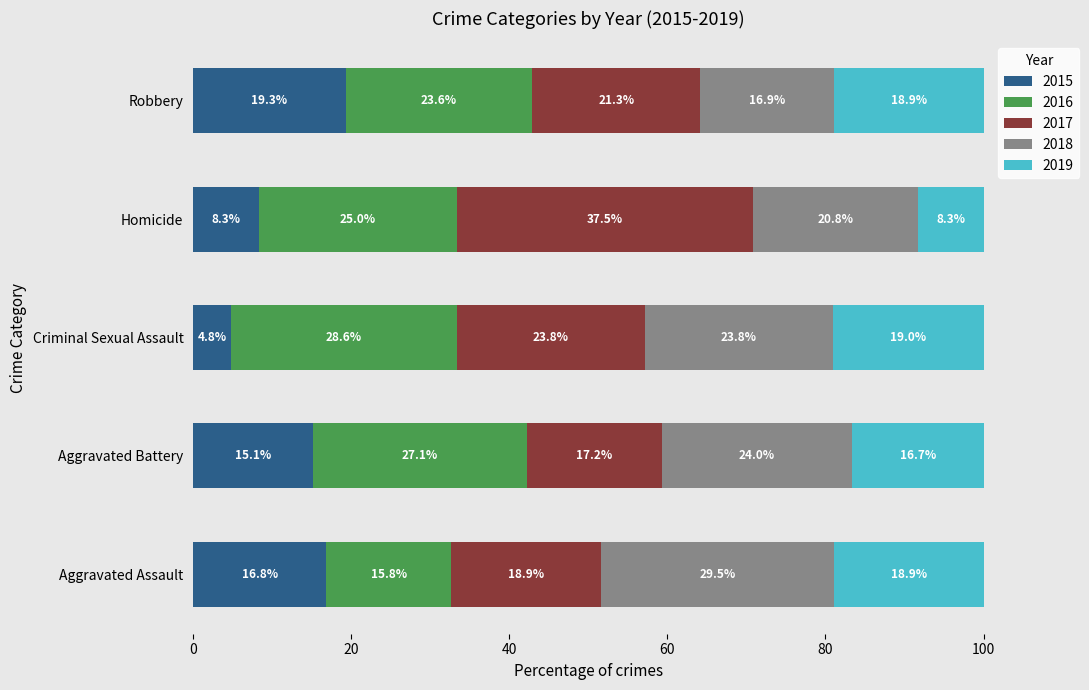

What is the difference between the 2015 values at Homicide and Aggravated Battery?

6.8